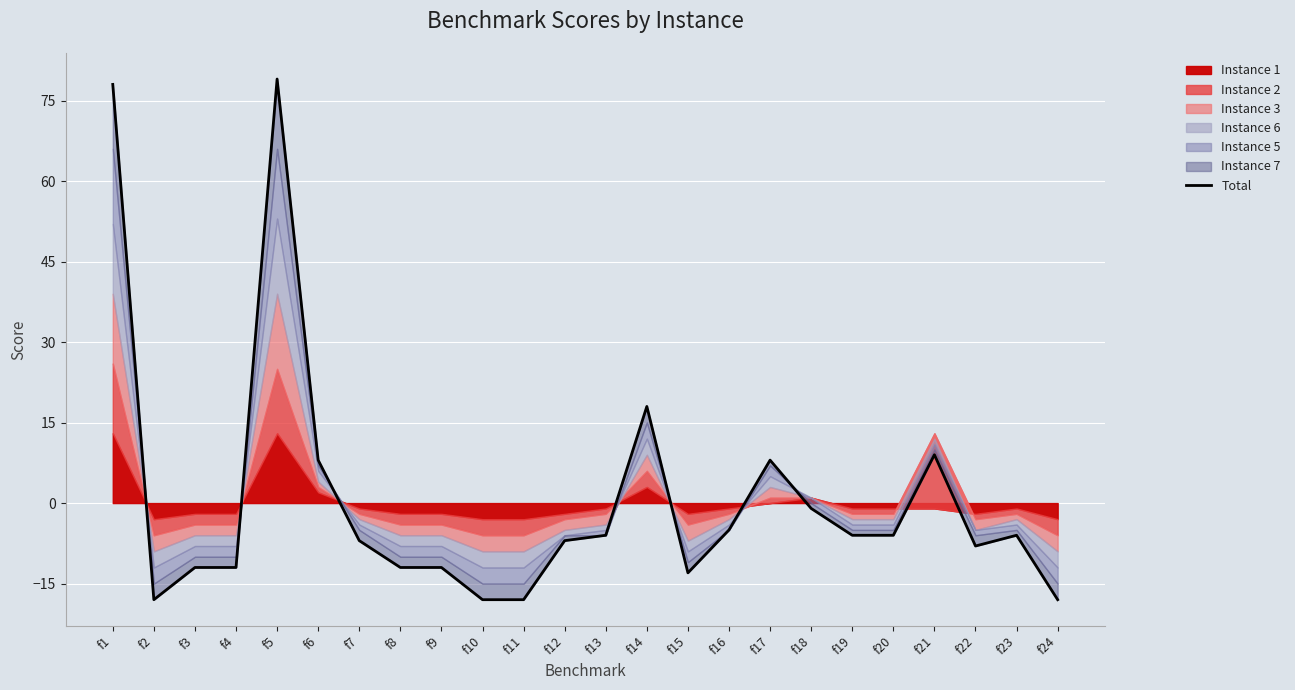

Reading right to left, extract all data points from this chart.

f24=-18	f23=-6	f22=-8	f21=9	f20=-6	f19=-6	f18=-1	f17=8	f16=-5	f15=-13	f14=18	f13=-6	f12=-7	f11=-18	f10=-18	f9=-12	f8=-12	f7=-7	f6=8	f5=79	f4=-12	f3=-12	f2=-18	f1=78